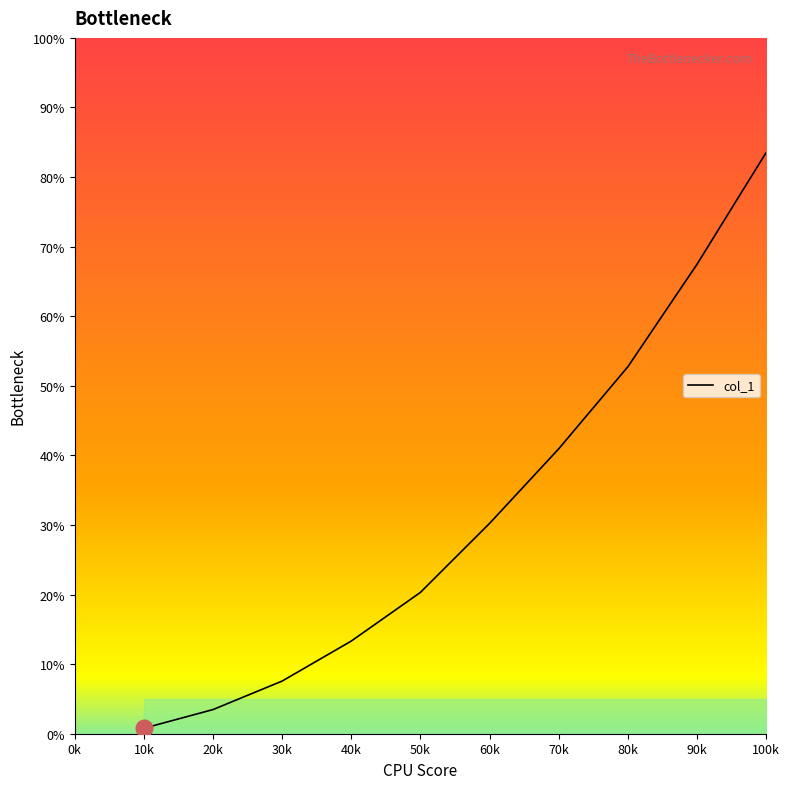

What position from the left is 80k?

8